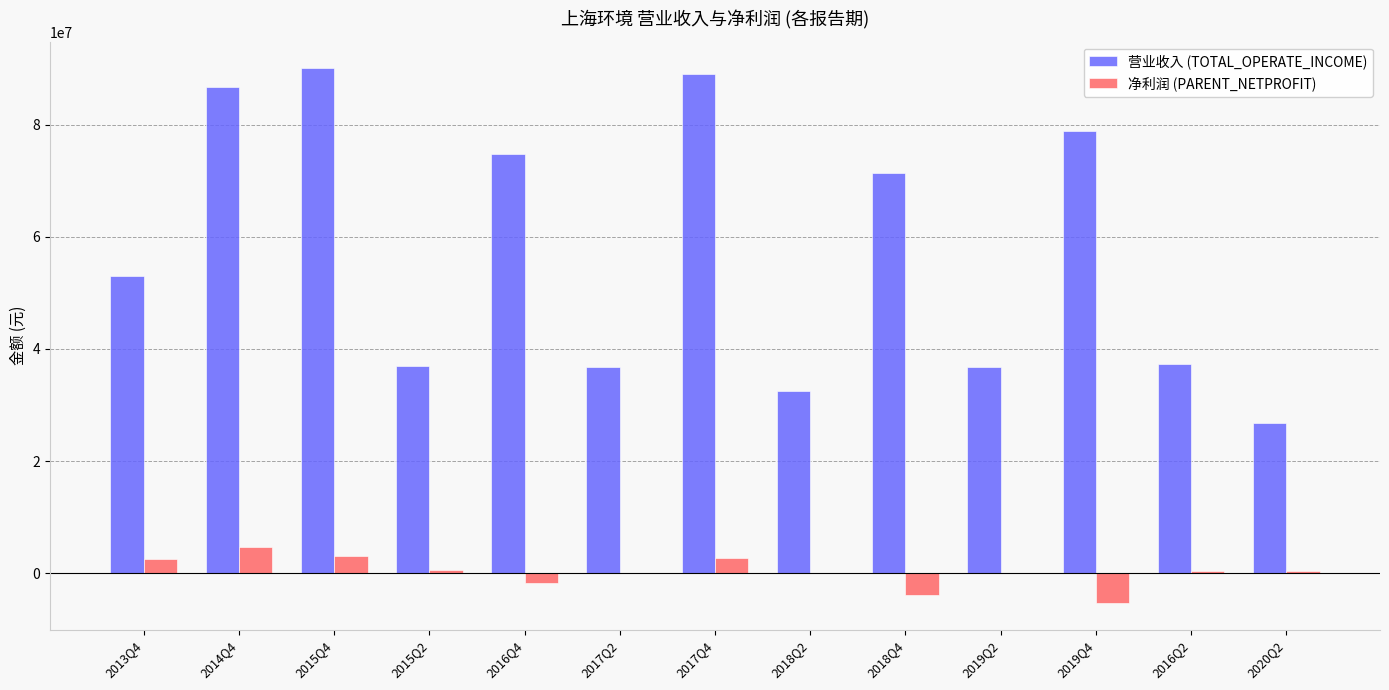

Does the chart contain stacked bars?

No